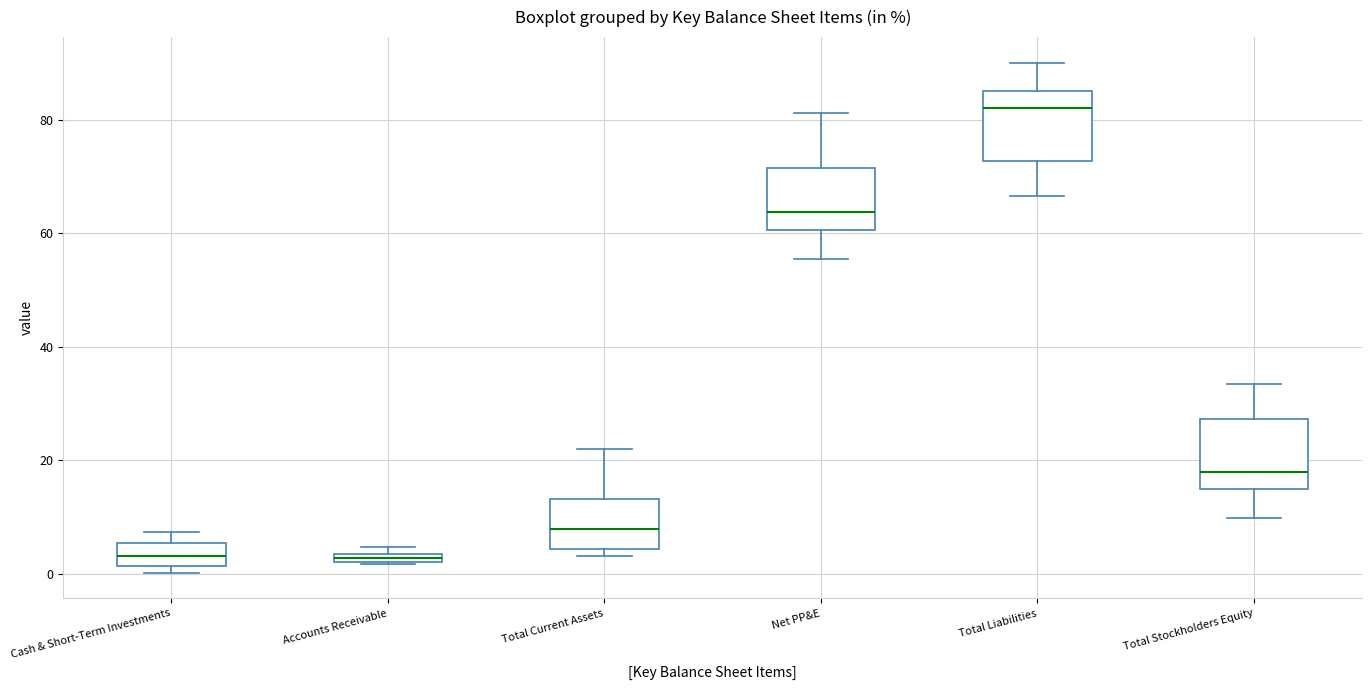

Where does the median line of the box for Total Current Assets sit on the y-axis? The values are not printed on the chart, so give them approximately, as read against the axis.

8